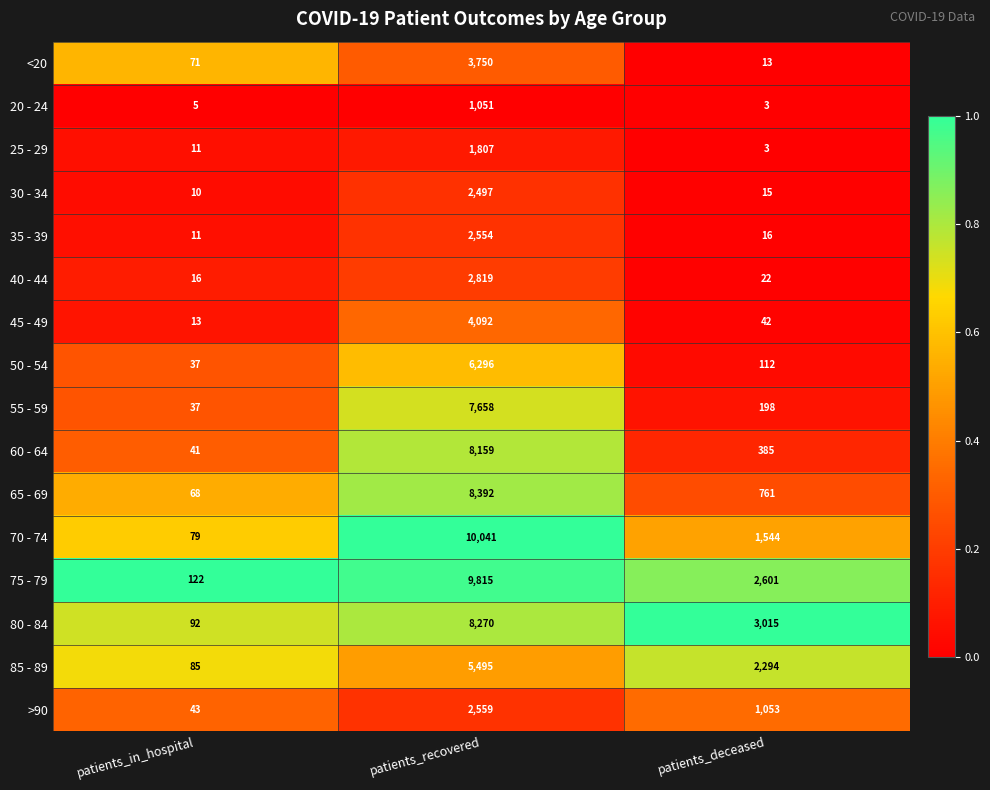

What is the average value of the 70 - 74 series?

3888